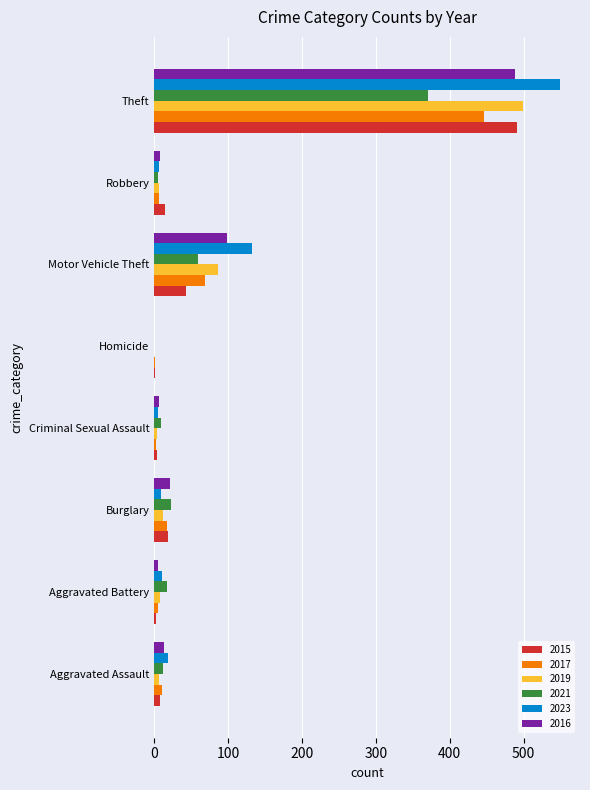

At which label is 2021 closest to 185?

Motor Vehicle Theft